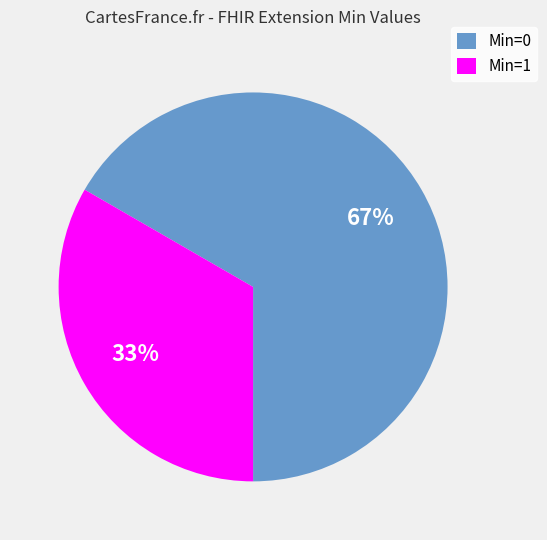

Count the number of slices in the pie.

2